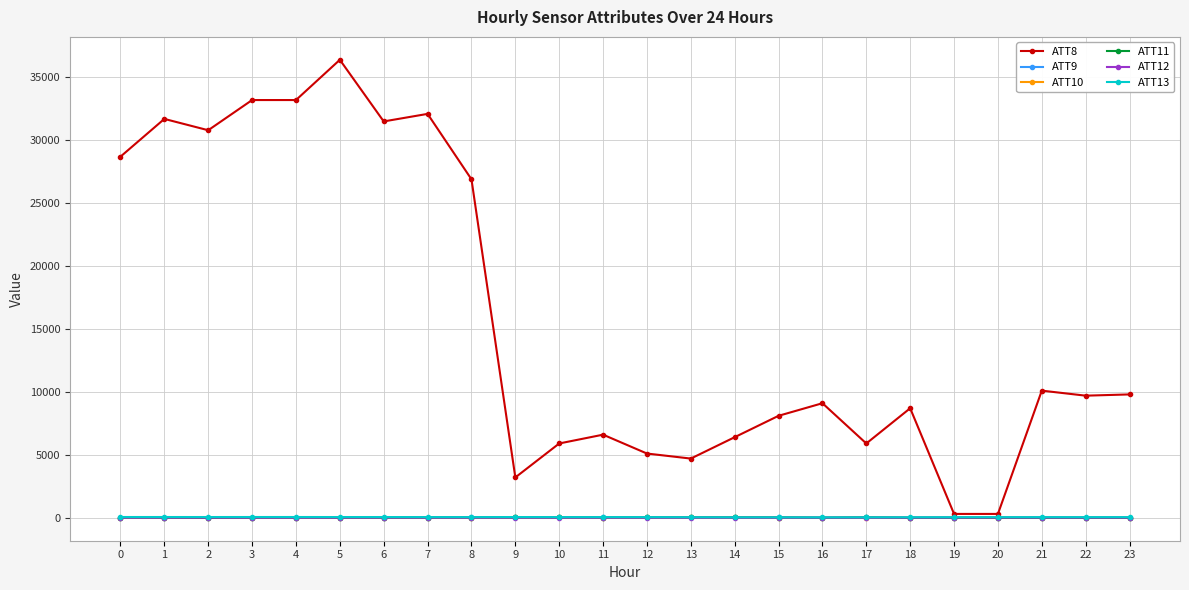

What is the difference between the maximum and minimum values in the ATT9 series?

42.1